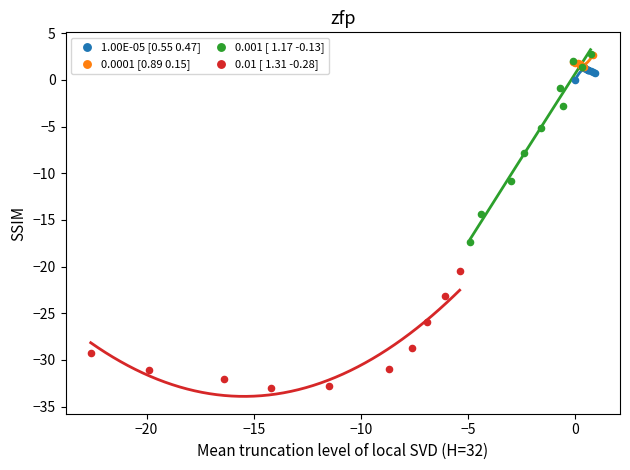

What are all the series names shown in the legend?

1.00E-05 [0.55 0.47], 0.0001 [0.89 0.15], 0.001 [ 1.17 -0.13], 0.01 [ 1.31 -0.28]